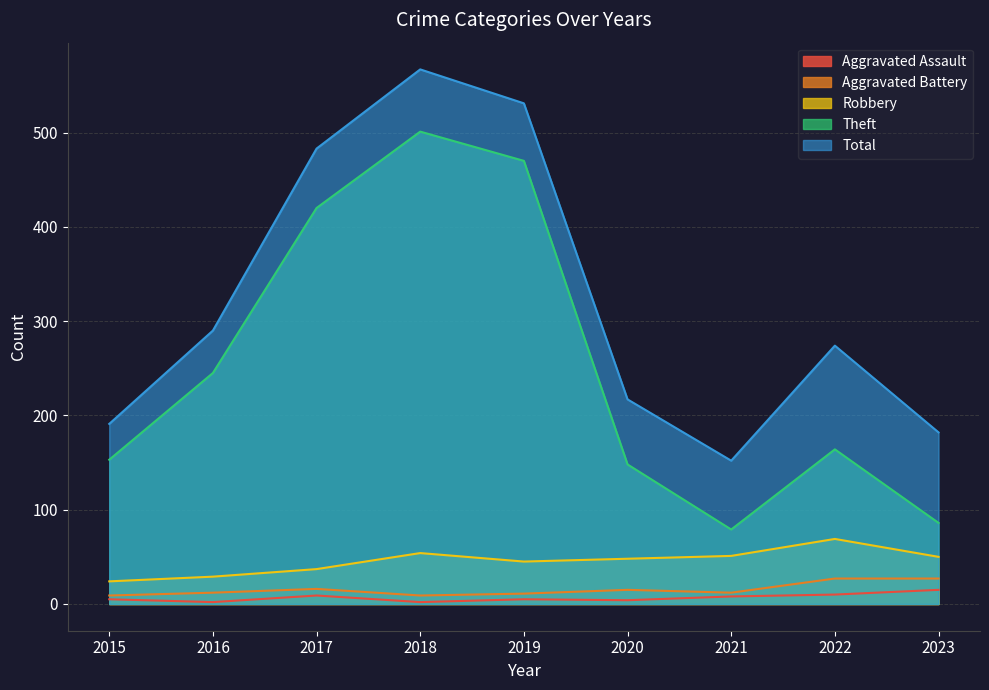

True or false: Aggravated Battery and Theft cross at least once.

False